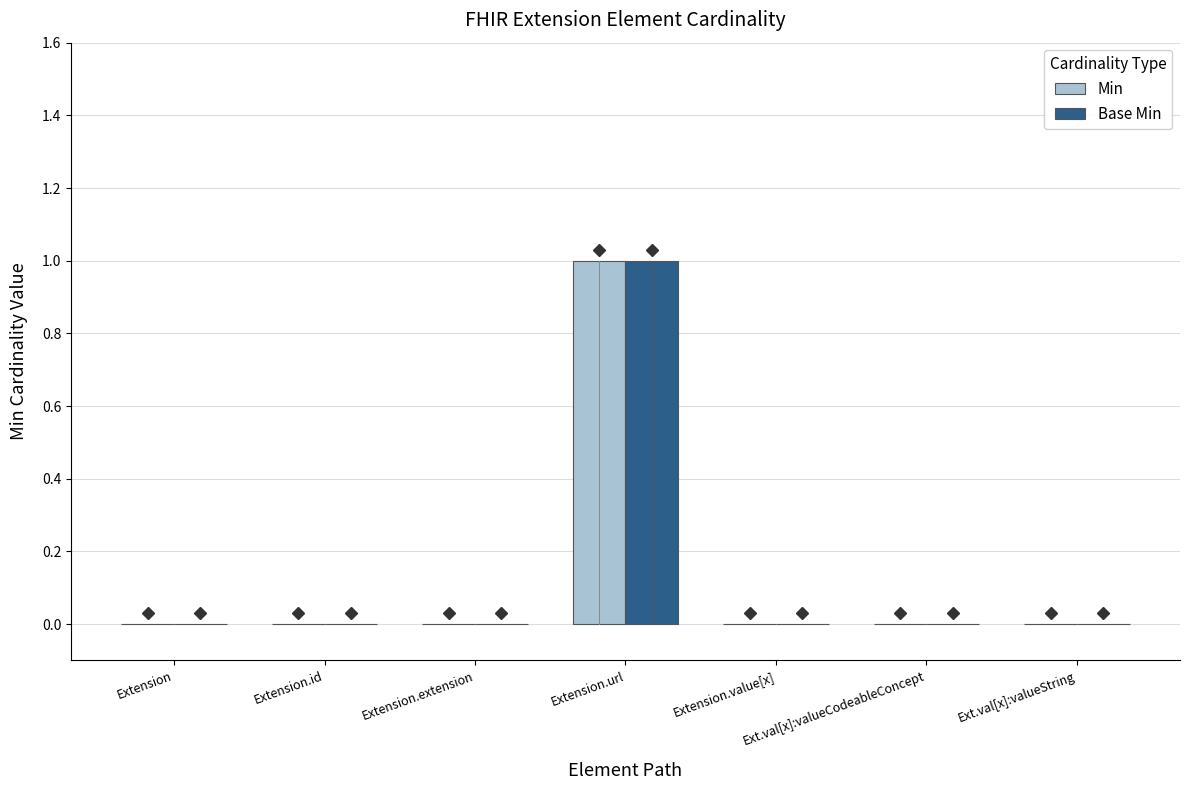

True or false: Base Min has a value of 0 at Ext.val[x]:valueString.

True